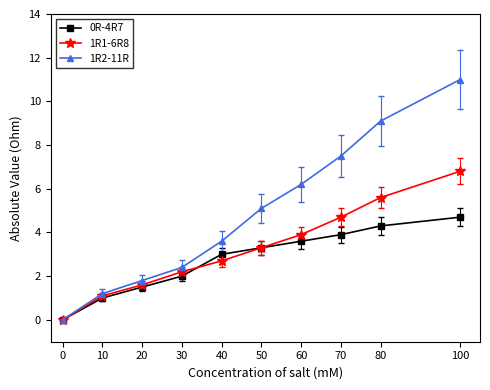

The 1R2-11R series shows 11.0 at 70. True or false?

False